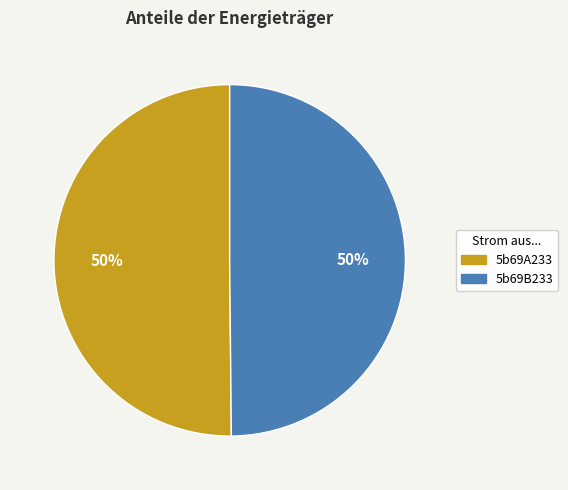

To the nearest percent, what is the average slice percentage?

50%